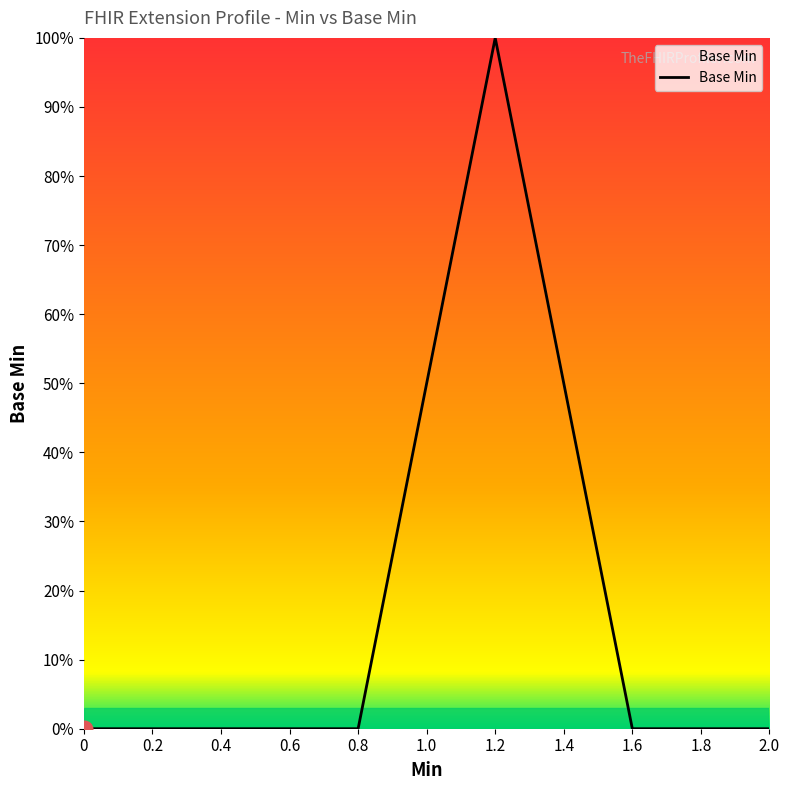

Does the chart display data point markers on the line(s)?

No